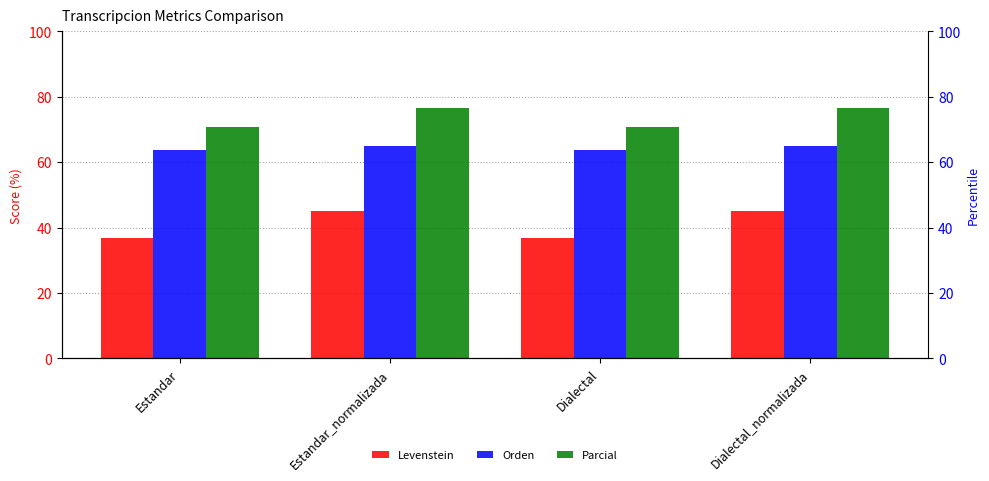

Which category has the lowest value in the Levenstein series?

Estandar